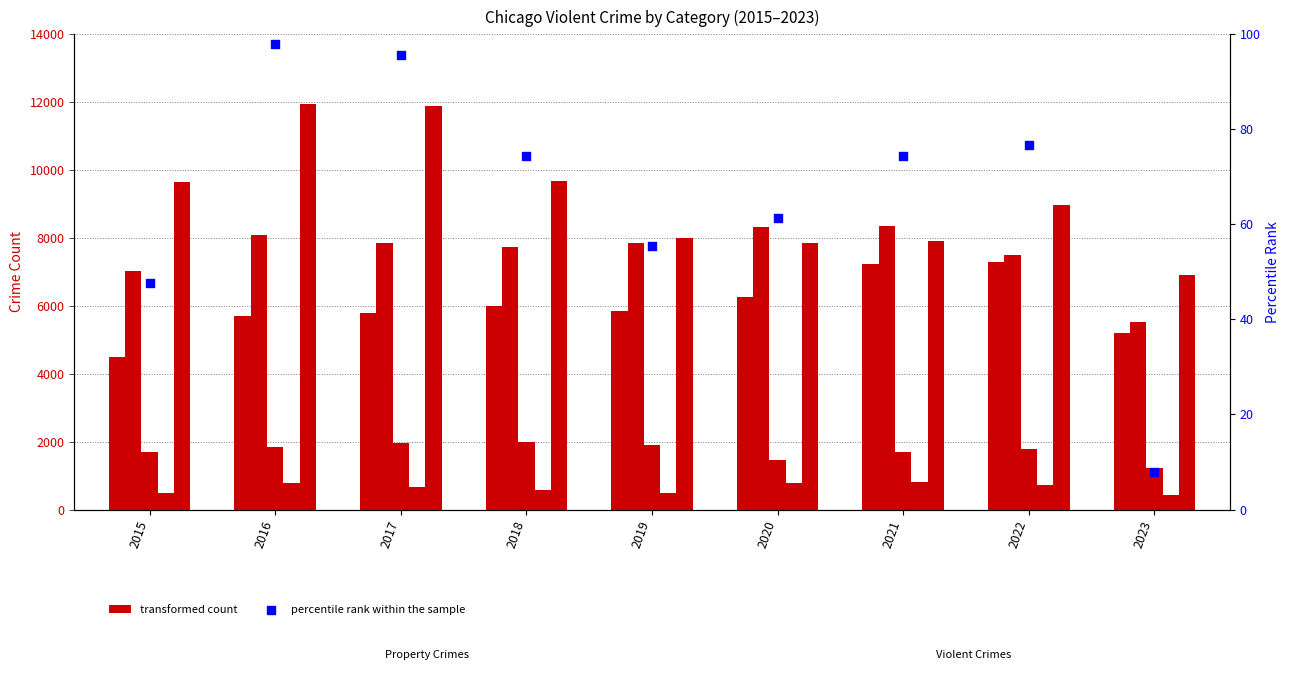

At which category is the sum across all series the highest?

2016